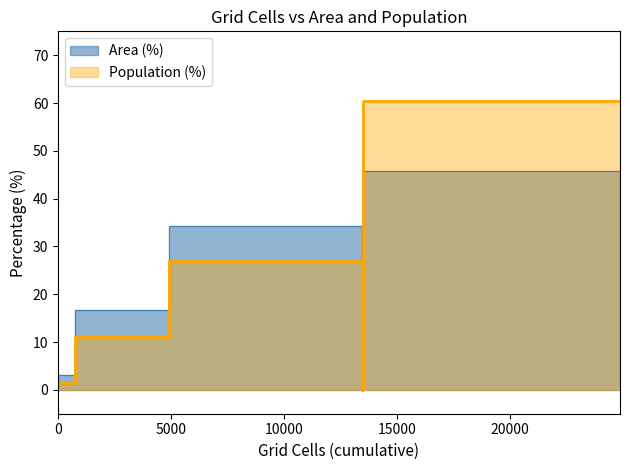

What are all the series names shown in the legend?

Area (%), Population (%)